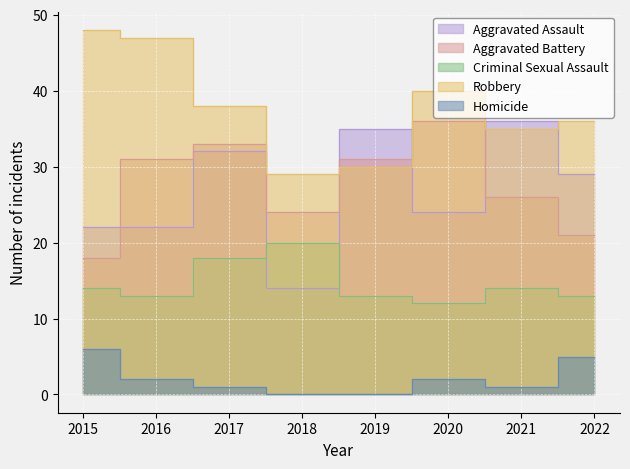

True or false: Robbery has a value of 75 at 2016.

False